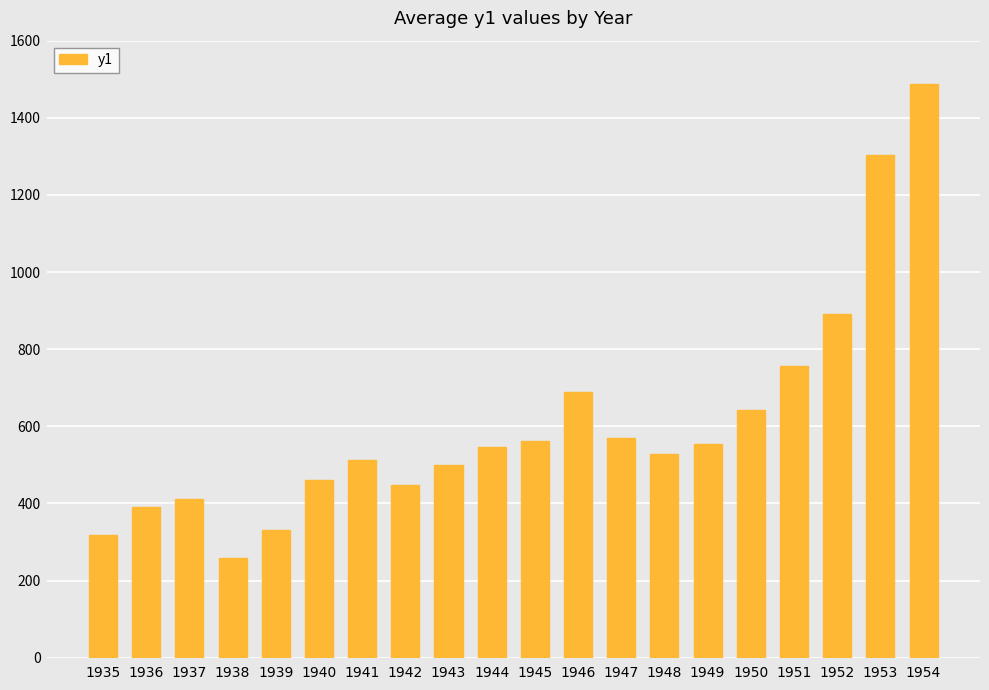

The value at 1953 is 1304.4. True or false?

True